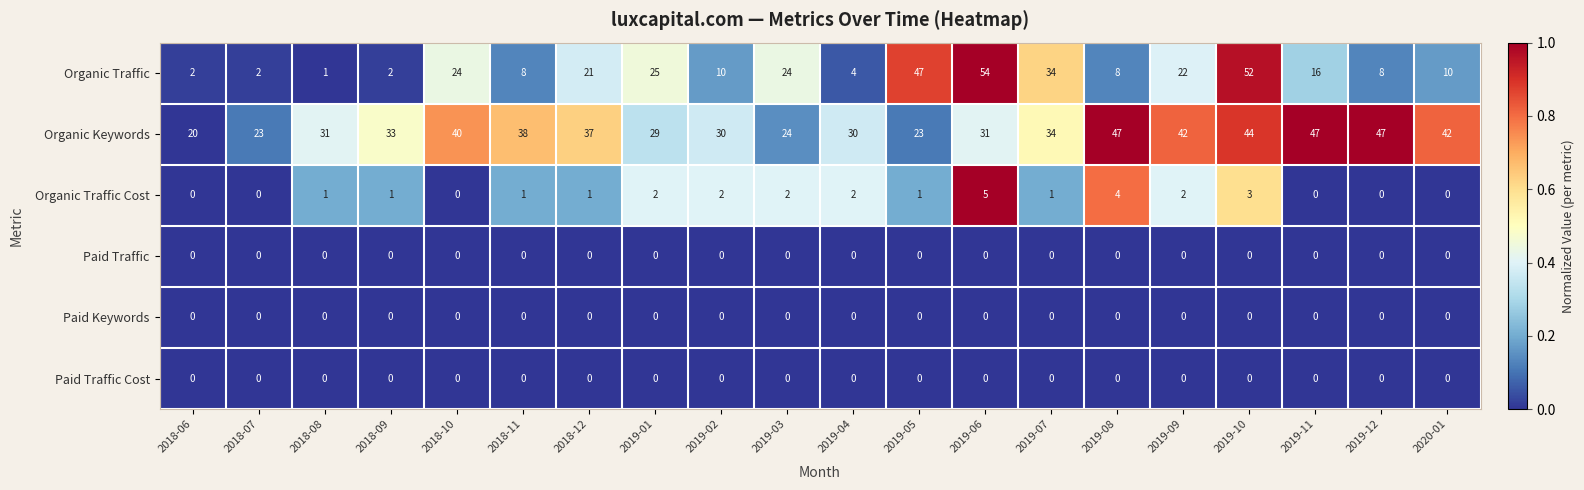

How many series are shown in this chart?

6